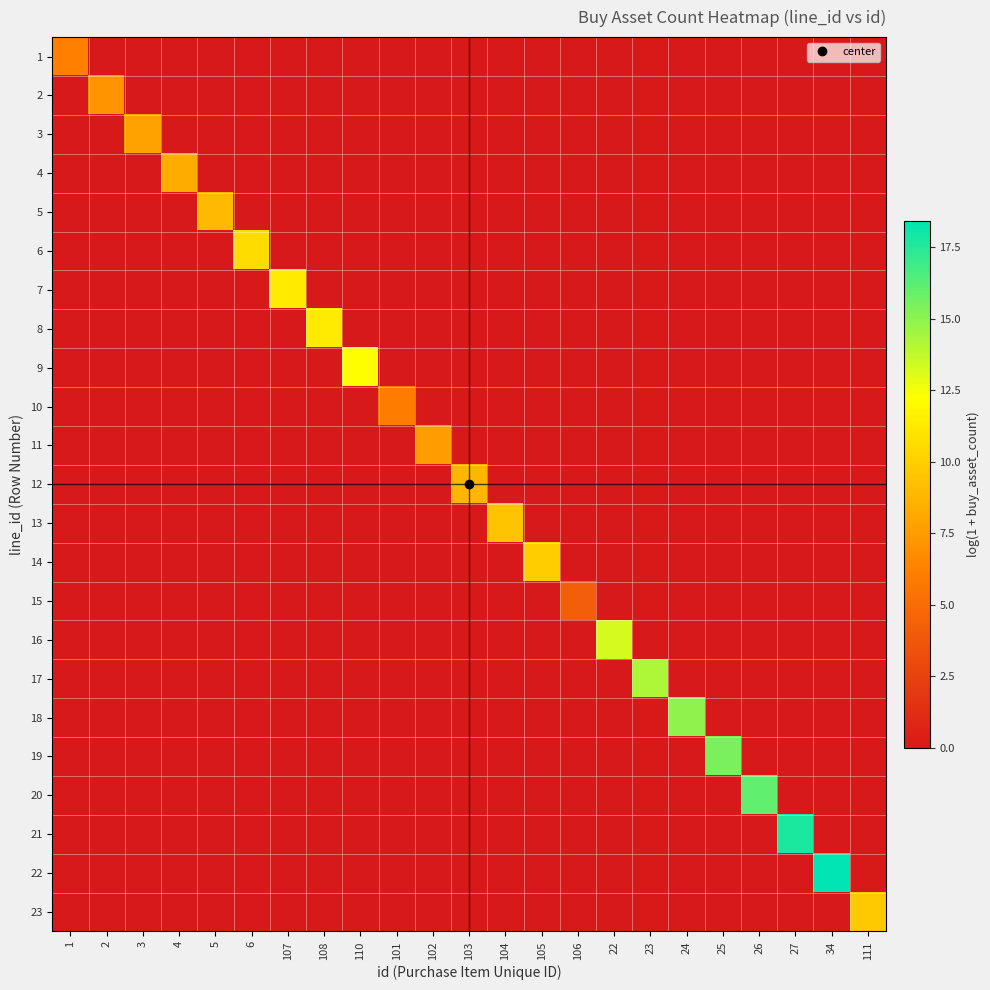

Reading left to right, what are all the values shown in this chart?

1: 1=6.2	2=0.0	3=0.0	4=0.0	5=0.0	6=0.0	107=0.0	108=0.0	110=0.0	101=0.0	102=0.0	103=0.0	104=0.0	105=0.0	106=0.0	22=0.0	23=0.0	24=0.0	25=0.0	26=0.0	27=0.0	34=0.0	111=0.0
2: 1=0.0	2=7.1	3=0.0	4=0.0	5=0.0	6=0.0	107=0.0	108=0.0	110=0.0	101=0.0	102=0.0	103=0.0	104=0.0	105=0.0	106=0.0	22=0.0	23=0.0	24=0.0	25=0.0	26=0.0	27=0.0	34=0.0	111=0.0
3: 1=0.0	2=0.0	3=7.8	4=0.0	5=0.0	6=0.0	107=0.0	108=0.0	110=0.0	101=0.0	102=0.0	103=0.0	104=0.0	105=0.0	106=0.0	22=0.0	23=0.0	24=0.0	25=0.0	26=0.0	27=0.0	34=0.0	111=0.0
4: 1=0.0	2=0.0	3=0.0	4=8.3	5=0.0	6=0.0	107=0.0	108=0.0	110=0.0	101=0.0	102=0.0	103=0.0	104=0.0	105=0.0	106=0.0	22=0.0	23=0.0	24=0.0	25=0.0	26=0.0	27=0.0	34=0.0	111=0.0
5: 1=0.0	2=0.0	3=0.0	4=0.0	5=9.0	6=0.0	107=0.0	108=0.0	110=0.0	101=0.0	102=0.0	103=0.0	104=0.0	105=0.0	106=0.0	22=0.0	23=0.0	24=0.0	25=0.0	26=0.0	27=0.0	34=0.0	111=0.0
6: 1=0.0	2=0.0	3=0.0	4=0.0	5=0.0	6=10.6	107=0.0	108=0.0	110=0.0	101=0.0	102=0.0	103=0.0	104=0.0	105=0.0	106=0.0	22=0.0	23=0.0	24=0.0	25=0.0	26=0.0	27=0.0	34=0.0	111=0.0
7: 1=0.0	2=0.0	3=0.0	4=0.0	5=0.0	6=0.0	107=11.3	108=0.0	110=0.0	101=0.0	102=0.0	103=0.0	104=0.0	105=0.0	106=0.0	22=0.0	23=0.0	24=0.0	25=0.0	26=0.0	27=0.0	34=0.0	111=0.0
8: 1=0.0	2=0.0	3=0.0	4=0.0	5=0.0	6=0.0	107=0.0	108=11.3	110=0.0	101=0.0	102=0.0	103=0.0	104=0.0	105=0.0	106=0.0	22=0.0	23=0.0	24=0.0	25=0.0	26=0.0	27=0.0	34=0.0	111=0.0
9: 1=0.0	2=0.0	3=0.0	4=0.0	5=0.0	6=0.0	107=0.0	108=0.0	110=12.2	101=0.0	102=0.0	103=0.0	104=0.0	105=0.0	106=0.0	22=0.0	23=0.0	24=0.0	25=0.0	26=0.0	27=0.0	34=0.0	111=0.0
10: 1=0.0	2=0.0	3=0.0	4=0.0	5=0.0	6=0.0	107=0.0	108=0.0	110=0.0	101=6.0	102=0.0	103=0.0	104=0.0	105=0.0	106=0.0	22=0.0	23=0.0	24=0.0	25=0.0	26=0.0	27=0.0	34=0.0	111=0.0
11: 1=0.0	2=0.0	3=0.0	4=0.0	5=0.0	6=0.0	107=0.0	108=0.0	110=0.0	101=0.0	102=7.6	103=0.0	104=0.0	105=0.0	106=0.0	22=0.0	23=0.0	24=0.0	25=0.0	26=0.0	27=0.0	34=0.0	111=0.0
12: 1=0.0	2=0.0	3=0.0	4=0.0	5=0.0	6=0.0	107=0.0	108=0.0	110=0.0	101=0.0	102=0.0	103=8.8	104=0.0	105=0.0	106=0.0	22=0.0	23=0.0	24=0.0	25=0.0	26=0.0	27=0.0	34=0.0	111=0.0
13: 1=0.0	2=0.0	3=0.0	4=0.0	5=0.0	6=0.0	107=0.0	108=0.0	110=0.0	101=0.0	102=0.0	103=0.0	104=9.5	105=0.0	106=0.0	22=0.0	23=0.0	24=0.0	25=0.0	26=0.0	27=0.0	34=0.0	111=0.0
14: 1=0.0	2=0.0	3=0.0	4=0.0	5=0.0	6=0.0	107=0.0	108=0.0	110=0.0	101=0.0	102=0.0	103=0.0	104=0.0	105=9.9	106=0.0	22=0.0	23=0.0	24=0.0	25=0.0	26=0.0	27=0.0	34=0.0	111=0.0
15: 1=0.0	2=0.0	3=0.0	4=0.0	5=0.0	6=0.0	107=0.0	108=0.0	110=0.0	101=0.0	102=0.0	103=0.0	104=0.0	105=0.0	106=4.2	22=0.0	23=0.0	24=0.0	25=0.0	26=0.0	27=0.0	34=0.0	111=0.0
16: 1=0.0	2=0.0	3=0.0	4=0.0	5=0.0	6=0.0	107=0.0	108=0.0	110=0.0	101=0.0	102=0.0	103=0.0	104=0.0	105=0.0	106=0.0	22=13.3	23=0.0	24=0.0	25=0.0	26=0.0	27=0.0	34=0.0	111=0.0
17: 1=0.0	2=0.0	3=0.0	4=0.0	5=0.0	6=0.0	107=0.0	108=0.0	110=0.0	101=0.0	102=0.0	103=0.0	104=0.0	105=0.0	106=0.0	22=0.0	23=14.2	24=0.0	25=0.0	26=0.0	27=0.0	34=0.0	111=0.0
18: 1=0.0	2=0.0	3=0.0	4=0.0	5=0.0	6=0.0	107=0.0	108=0.0	110=0.0	101=0.0	102=0.0	103=0.0	104=0.0	105=0.0	106=0.0	22=0.0	23=0.0	24=14.9	25=0.0	26=0.0	27=0.0	34=0.0	111=0.0
19: 1=0.0	2=0.0	3=0.0	4=0.0	5=0.0	6=0.0	107=0.0	108=0.0	110=0.0	101=0.0	102=0.0	103=0.0	104=0.0	105=0.0	106=0.0	22=0.0	23=0.0	24=0.0	25=15.4	26=0.0	27=0.0	34=0.0	111=0.0
20: 1=0.0	2=0.0	3=0.0	4=0.0	5=0.0	6=0.0	107=0.0	108=0.0	110=0.0	101=0.0	102=0.0	103=0.0	104=0.0	105=0.0	106=0.0	22=0.0	23=0.0	24=0.0	25=0.0	26=16.1	27=0.0	34=0.0	111=0.0
21: 1=0.0	2=0.0	3=0.0	4=0.0	5=0.0	6=0.0	107=0.0	108=0.0	110=0.0	101=0.0	102=0.0	103=0.0	104=0.0	105=0.0	106=0.0	22=0.0	23=0.0	24=0.0	25=0.0	26=0.0	27=17.7	34=0.0	111=0.0
22: 1=0.0	2=0.0	3=0.0	4=0.0	5=0.0	6=0.0	107=0.0	108=0.0	110=0.0	101=0.0	102=0.0	103=0.0	104=0.0	105=0.0	106=0.0	22=0.0	23=0.0	24=0.0	25=0.0	26=0.0	27=0.0	34=18.4	111=0.0
23: 1=0.0	2=0.0	3=0.0	4=0.0	5=0.0	6=0.0	107=0.0	108=0.0	110=0.0	101=0.0	102=0.0	103=0.0	104=0.0	105=0.0	106=0.0	22=0.0	23=0.0	24=0.0	25=0.0	26=0.0	27=0.0	34=0.0	111=9.7